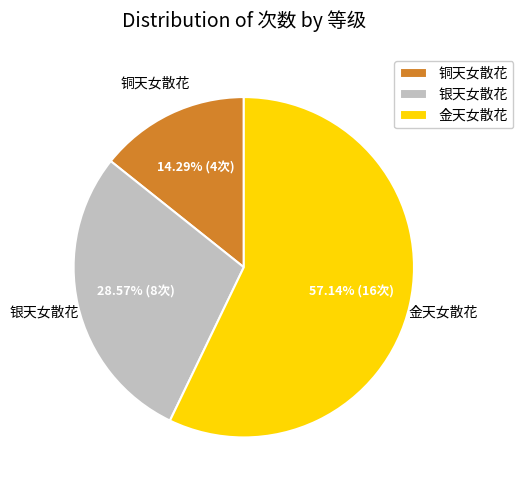

Is the sum of 银天女散花 and 铜天女散花 greater than half?

No